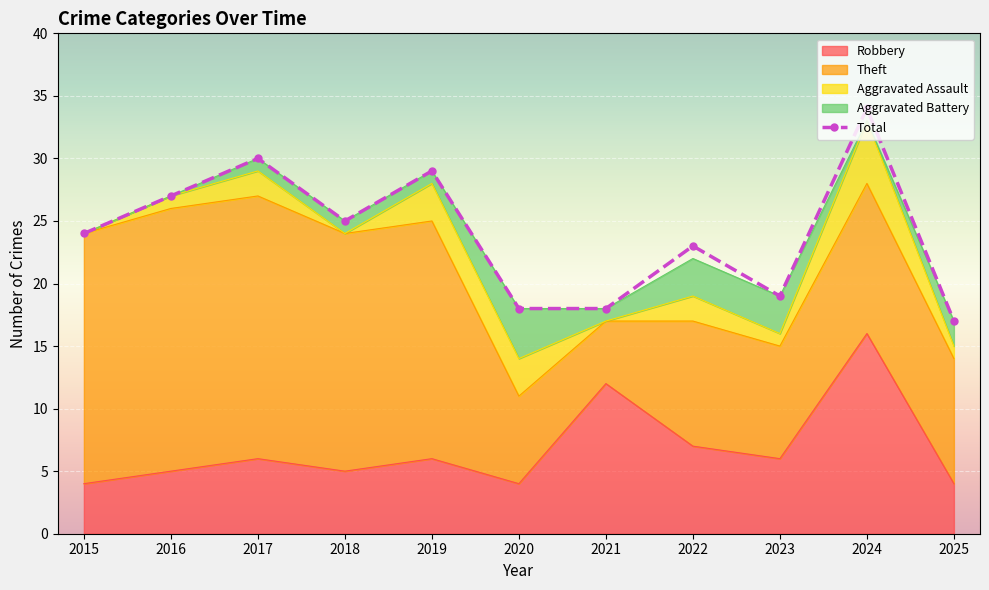

How many interior local valleys (lower than both neighbors) does the data have?

2